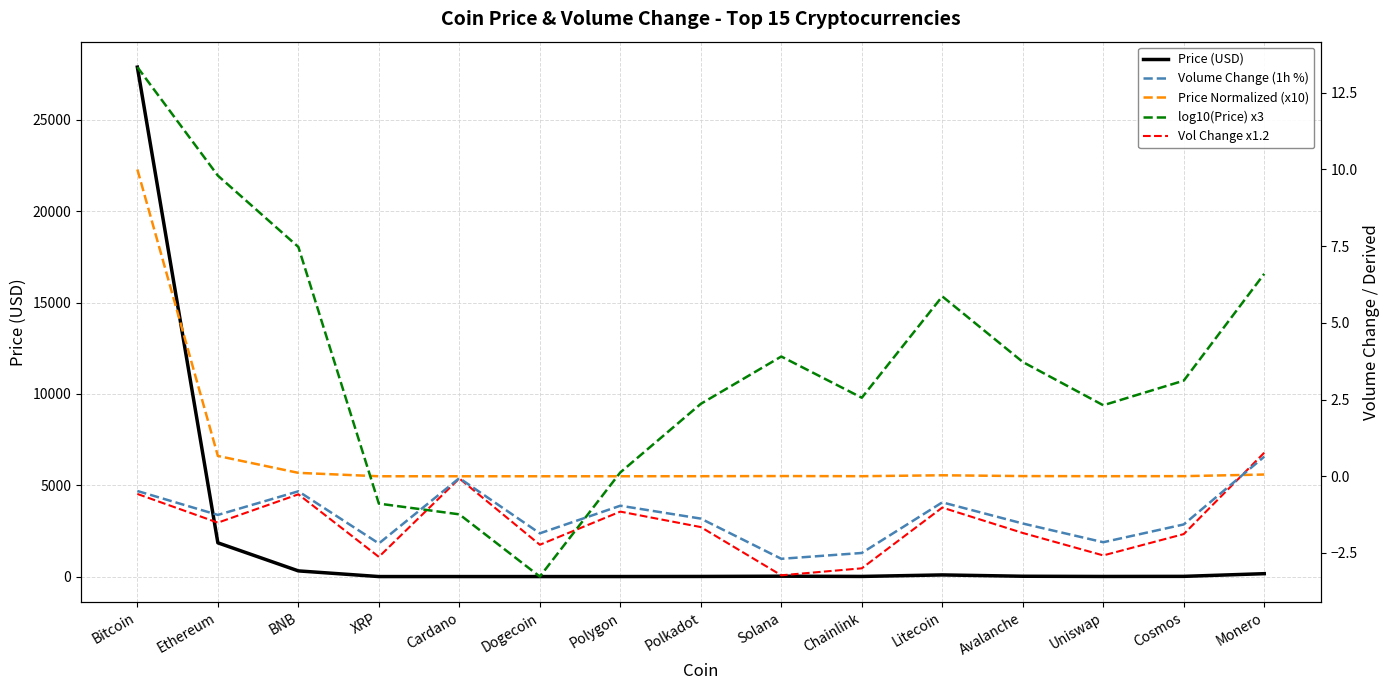

Between Avalanche and Polkadot, which is larger?

Avalanche